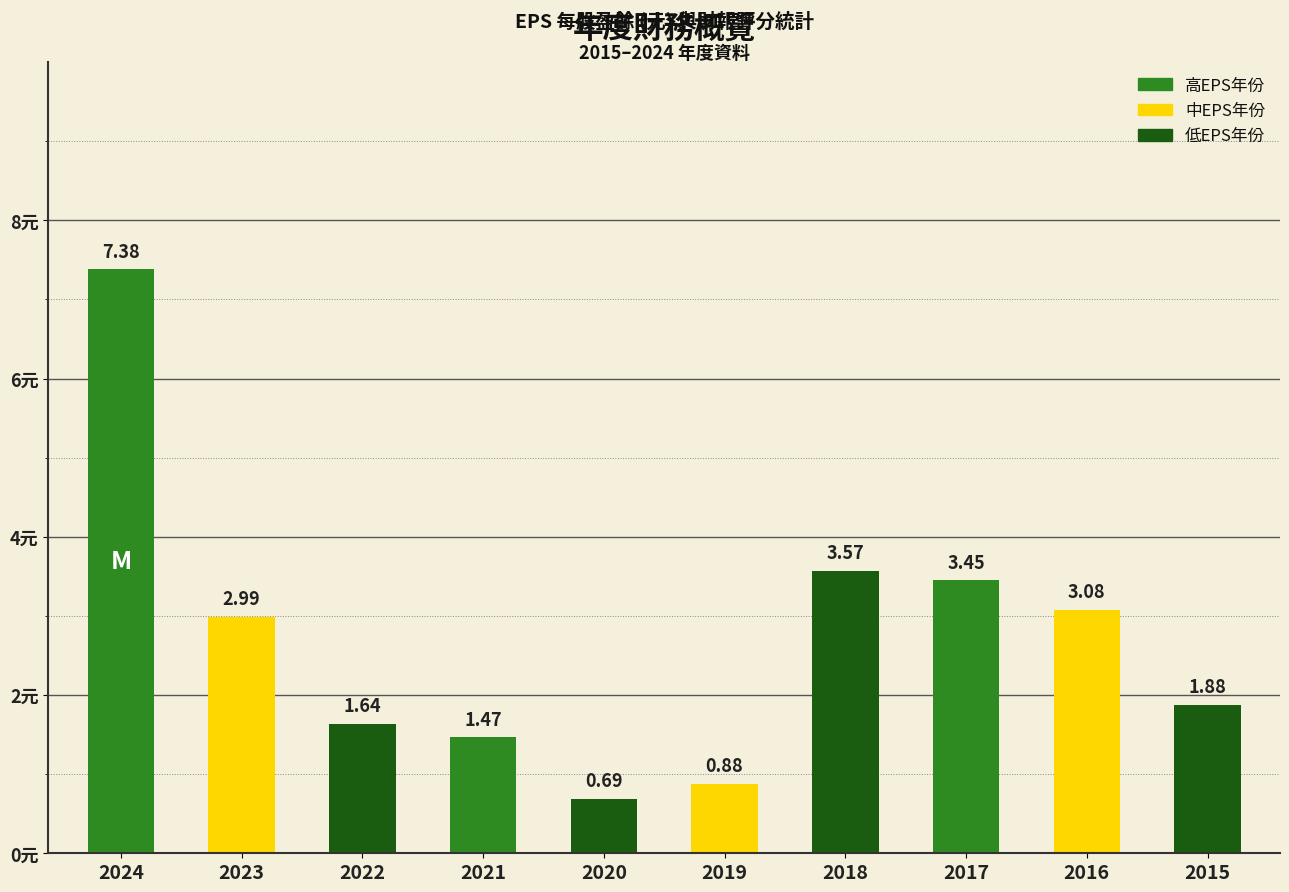

Does the chart contain any negative values?

No